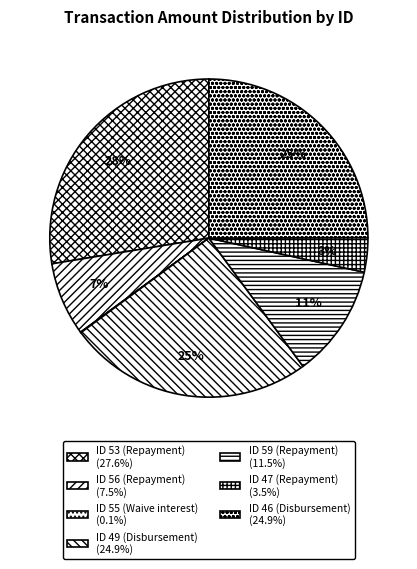

Does ID 46 (Disbursement) represent more than half of the total?

No